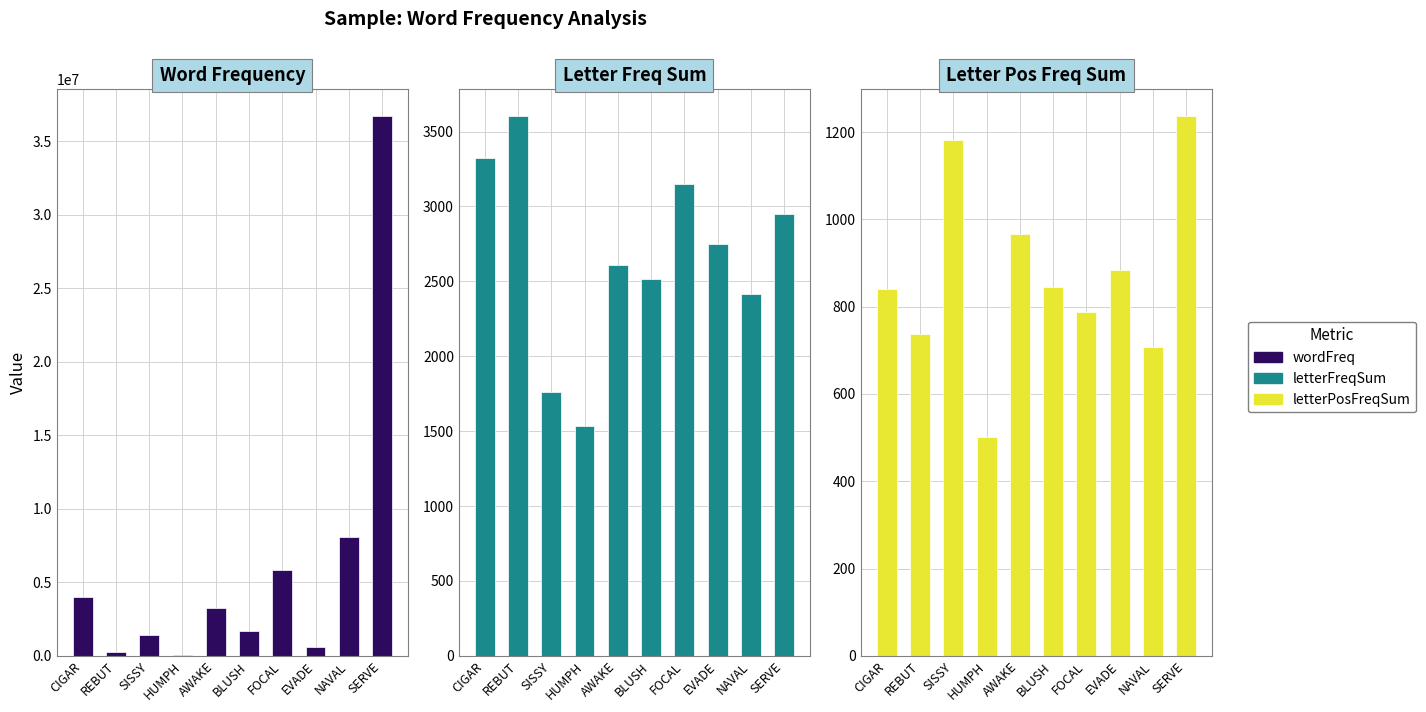

Which series has the largest range (max minus min)?

Word Frequency